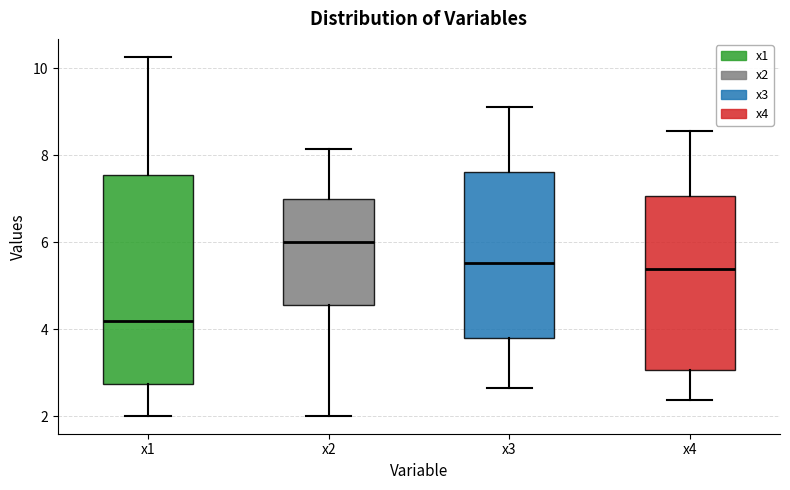

Which box's median line is the highest?

x2